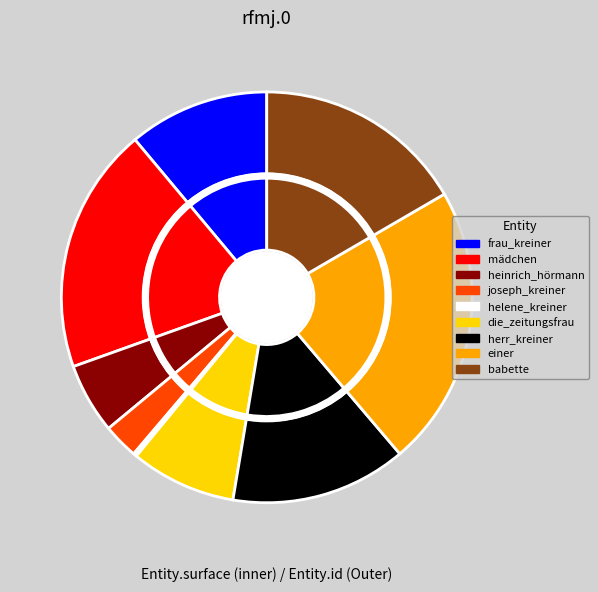

Is the sum of mädchen and die_zeitungsfrau greater than half?

No